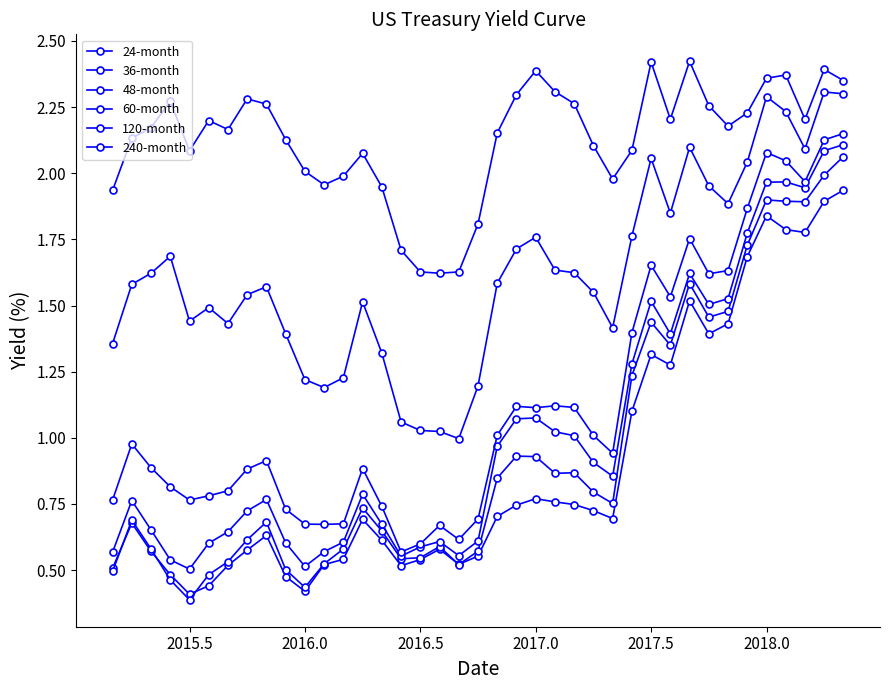

True or false: 120-month and 48-month cross at least once.

False